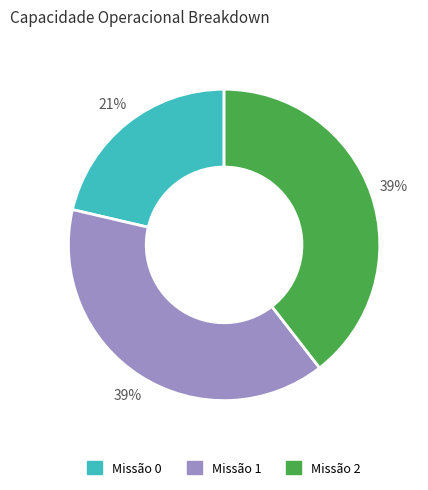

Does any single category account for the majority?

No